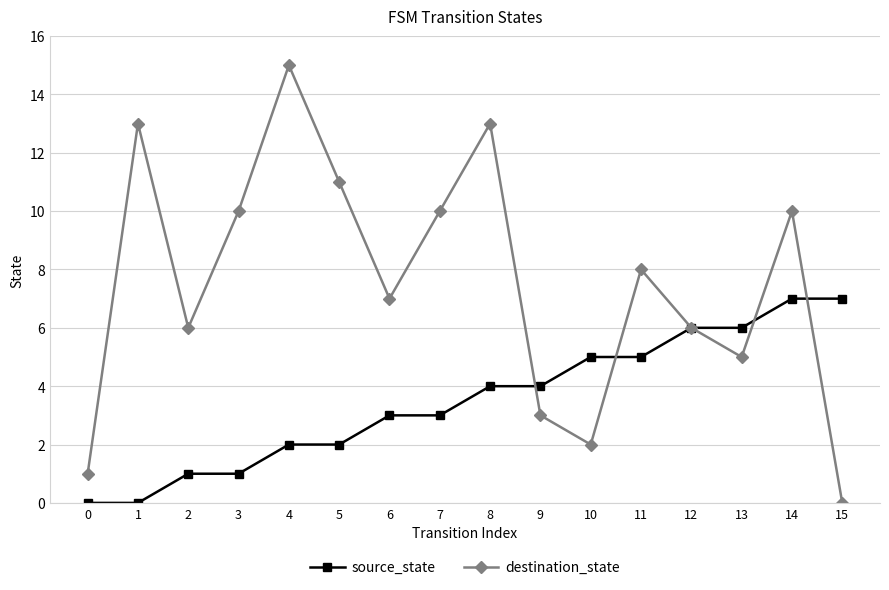

Which series has the widest spread of values?

destination_state